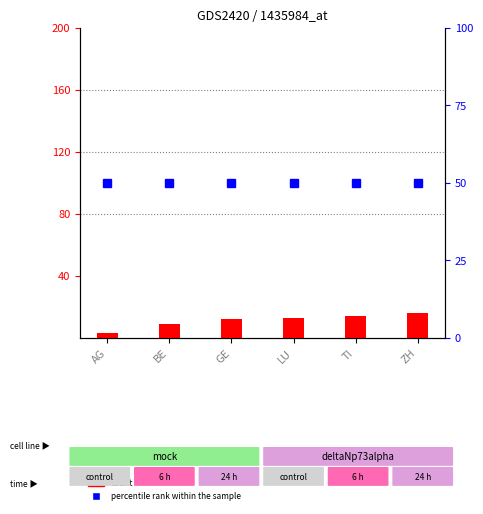

Between BE and ZH, which is larger?

ZH